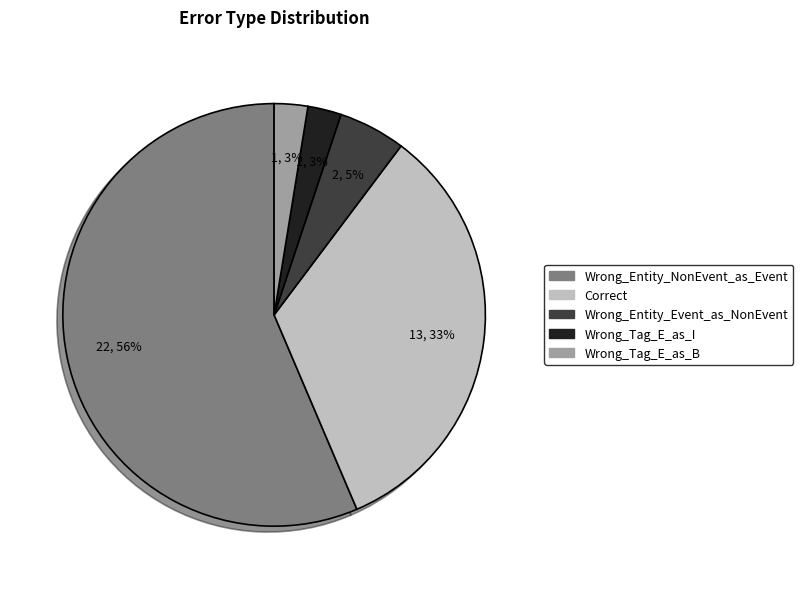

To the nearest percent, what is the combined percentage of Wrong_Tag_E_as_I and Wrong_Entity_Event_as_NonEvent?

8%